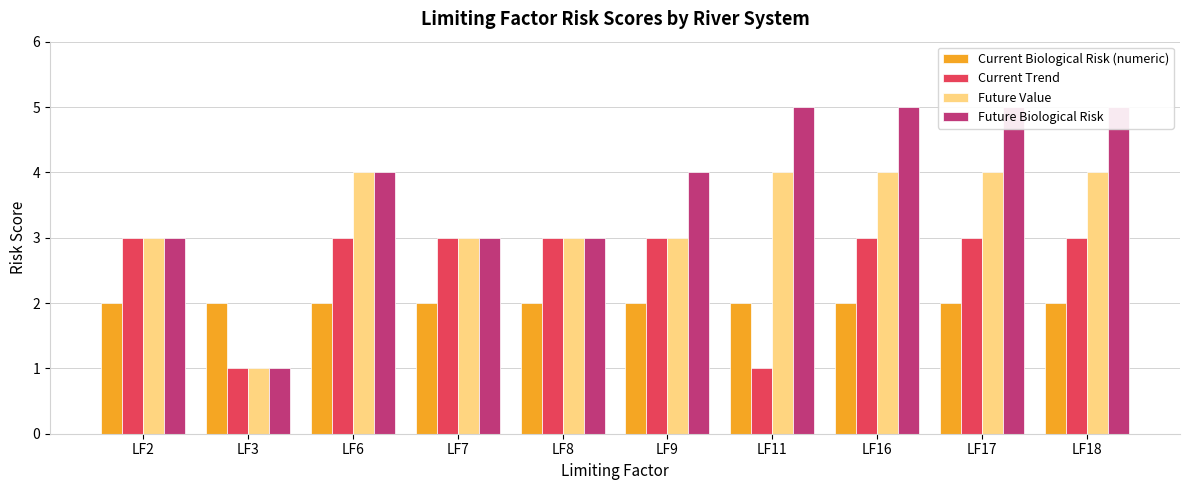

Reading right to left, transcribe all the data shown in this chart.

Current Biological Risk (numeric): LF18=2	LF17=2	LF16=2	LF11=2	LF9=2	LF8=2	LF7=2	LF6=2	LF3=2	LF2=2
Current Trend: LF18=3	LF17=3	LF16=3	LF11=1	LF9=3	LF8=3	LF7=3	LF6=3	LF3=1	LF2=3
Future Value: LF18=4	LF17=4	LF16=4	LF11=4	LF9=3	LF8=3	LF7=3	LF6=4	LF3=1	LF2=3
Future Biological Risk: LF18=5	LF17=5	LF16=5	LF11=5	LF9=4	LF8=3	LF7=3	LF6=4	LF3=1	LF2=3